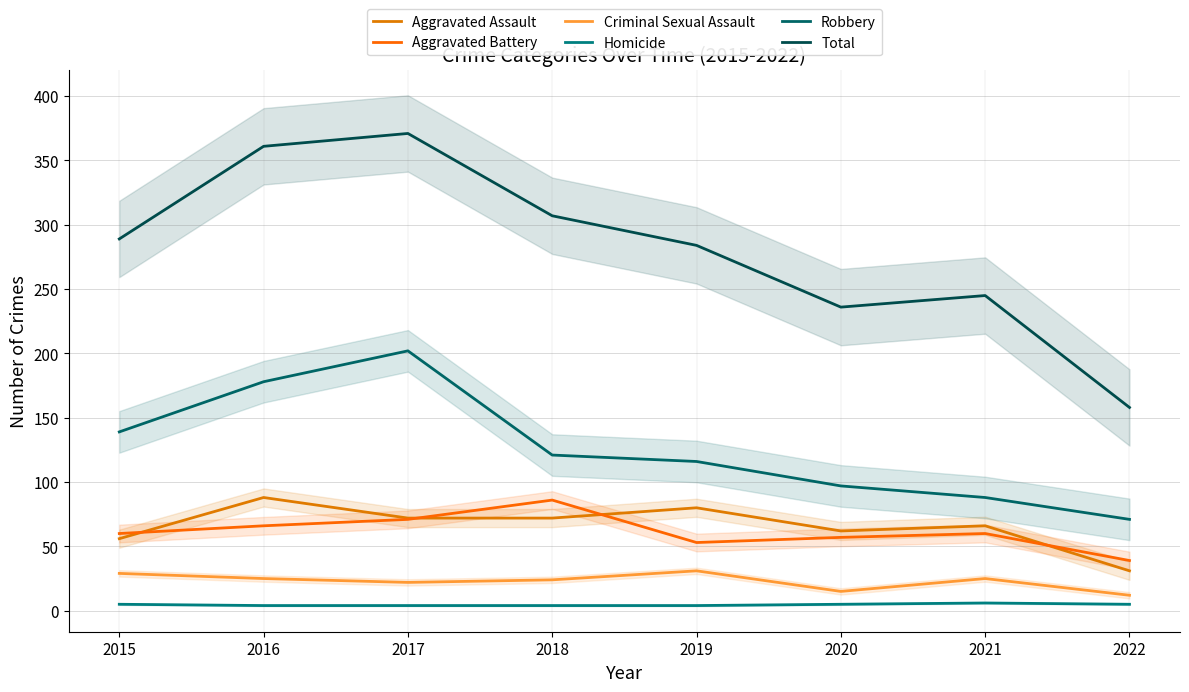

What is the difference between the highest and lowest values at 2017?

367